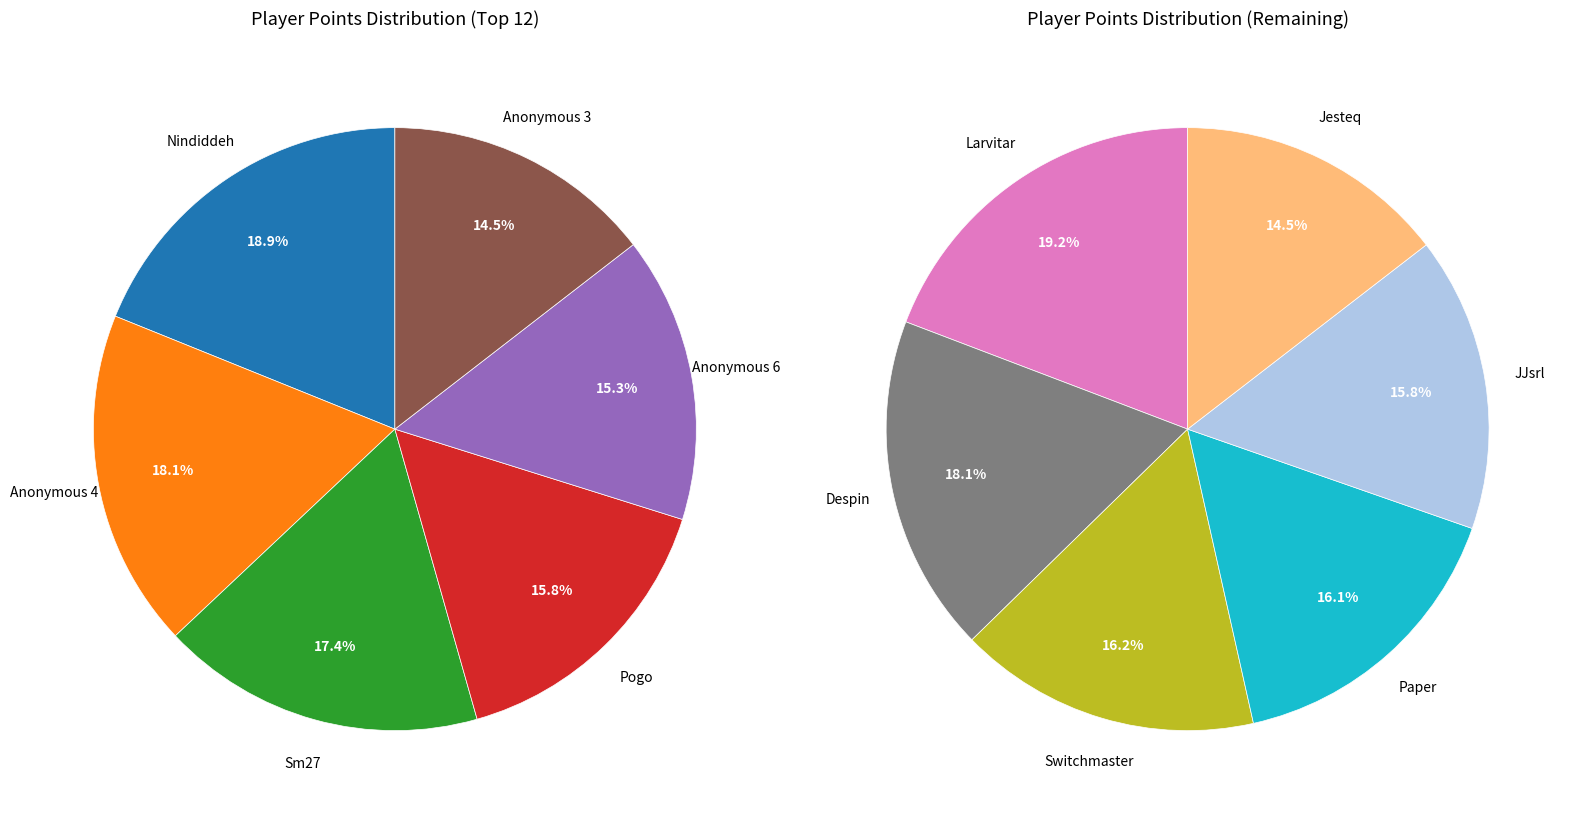

Is there any slice that represents more than half of the pie?

No